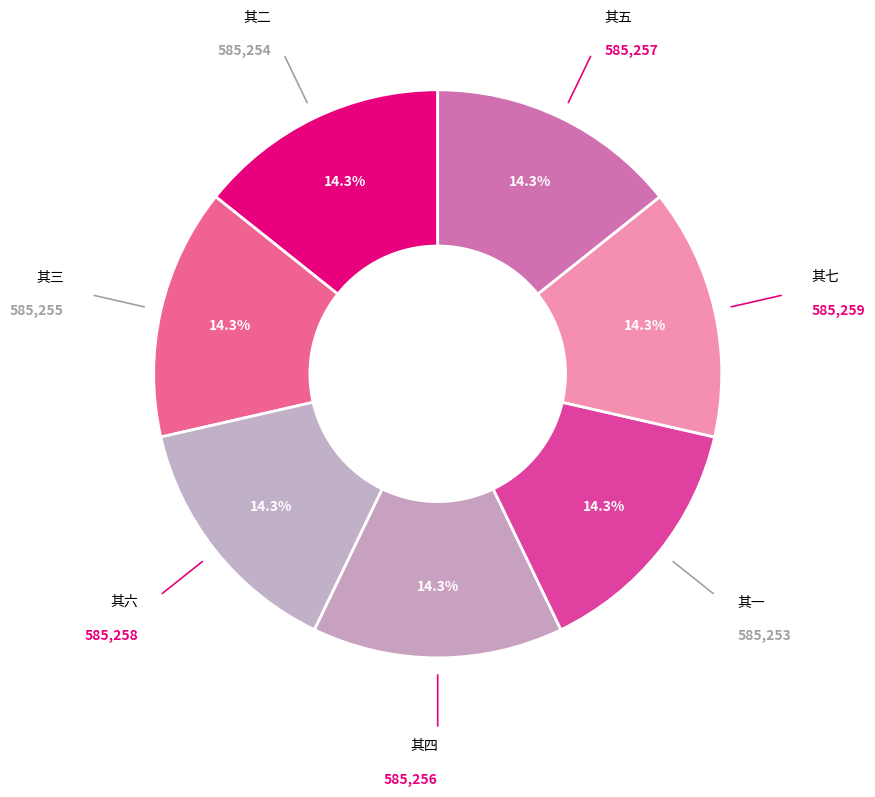

Count the number of slices in the pie.

7